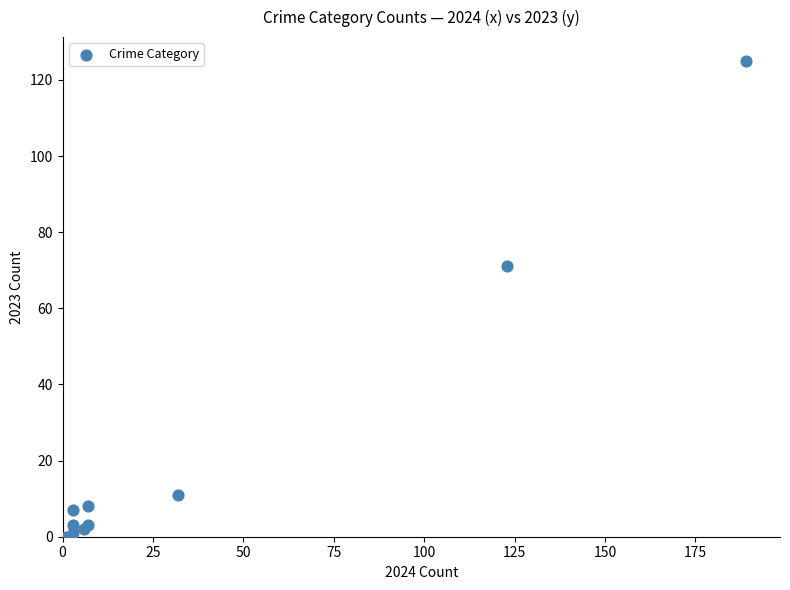

What Y value in the scatter plot is closest to 62?

71